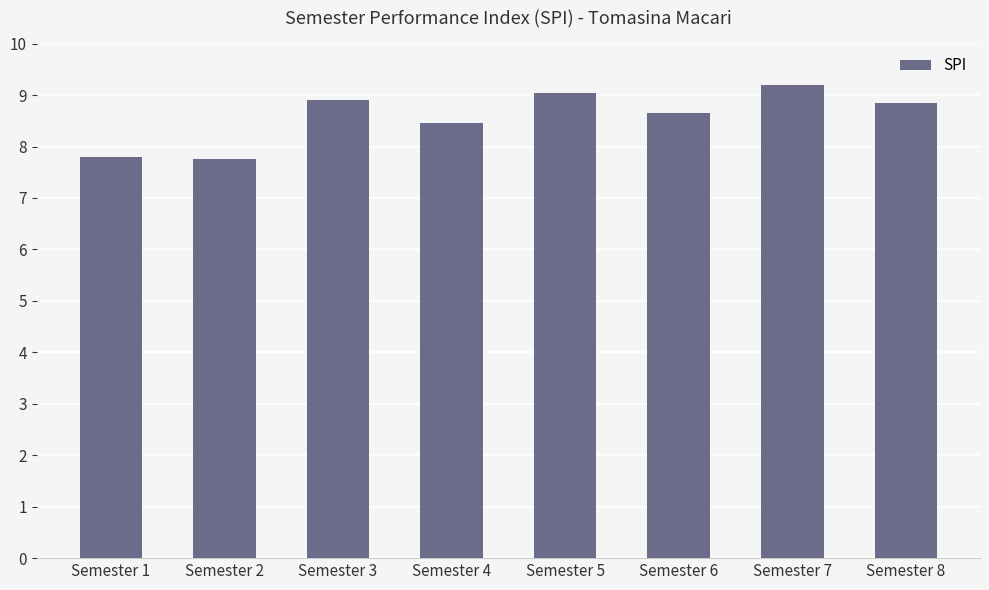

What is the sum of the values at Semester 2 and Semester 1?

15.6